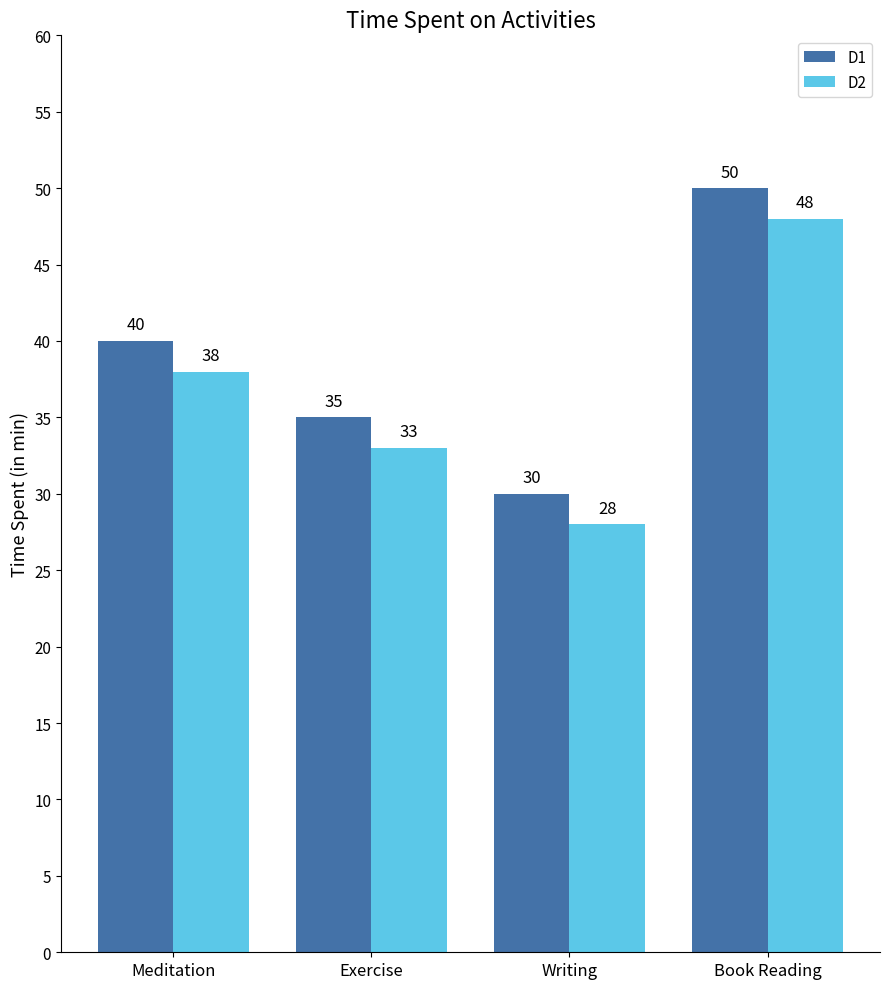

Reading left to right, what are all the values shown in this chart?

D1: 40	35	30	50
D2: 38	33	28	48